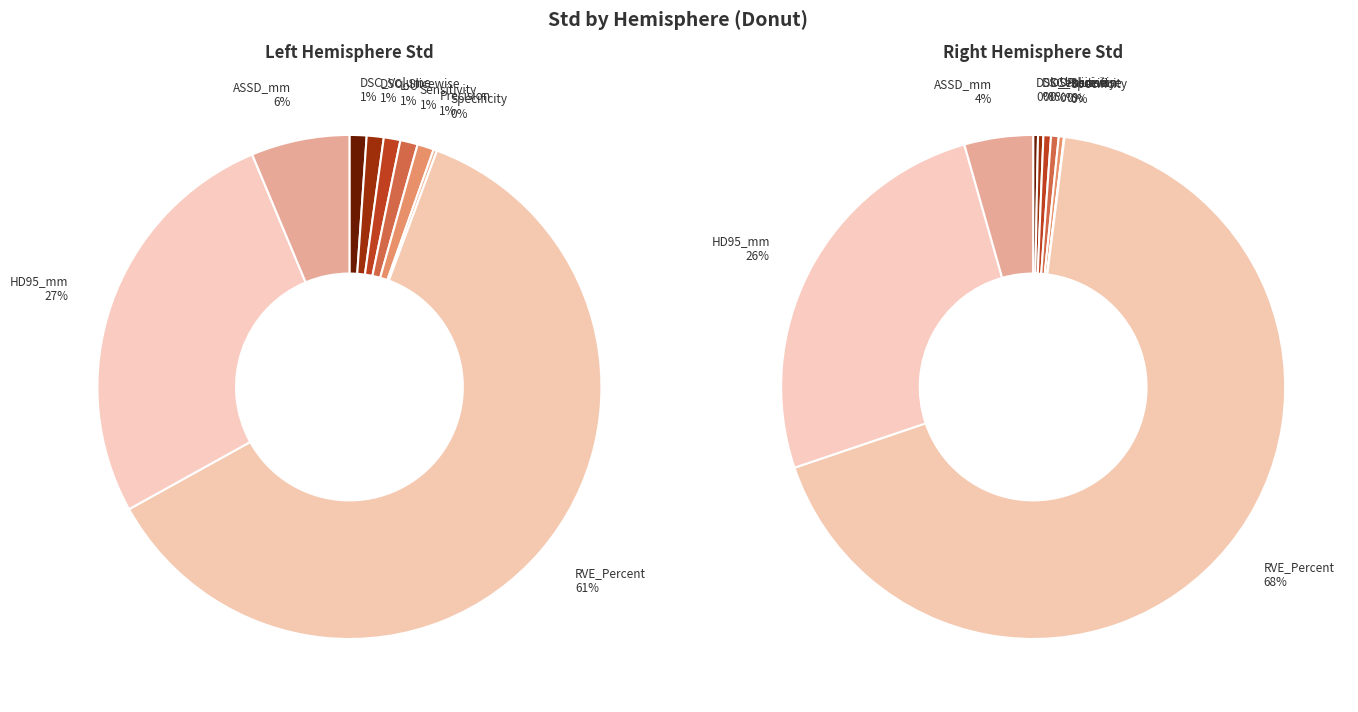

Does RVE_Percent represent more than half of the total?

Yes